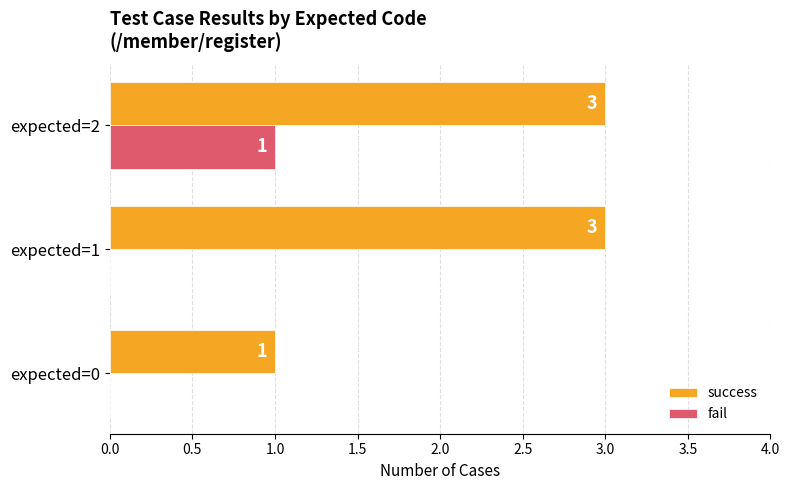

Which series has the largest total across all categories?

success